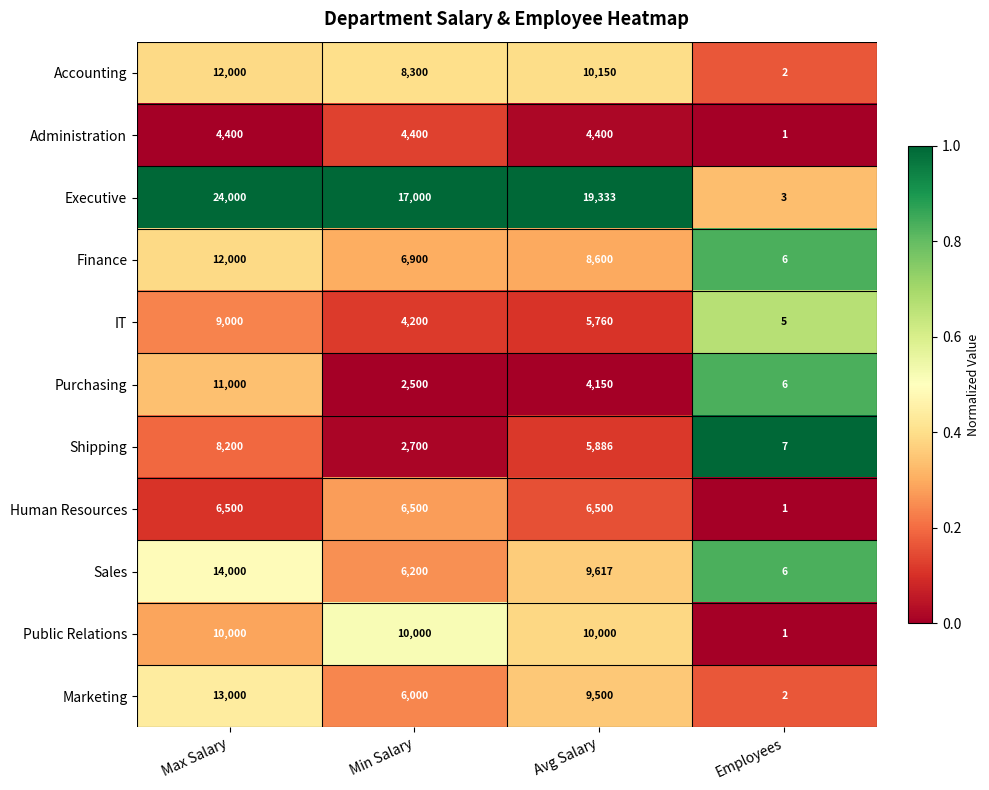

What is the approximate value of Shipping at Min Salary, to the nearest 100?

2700